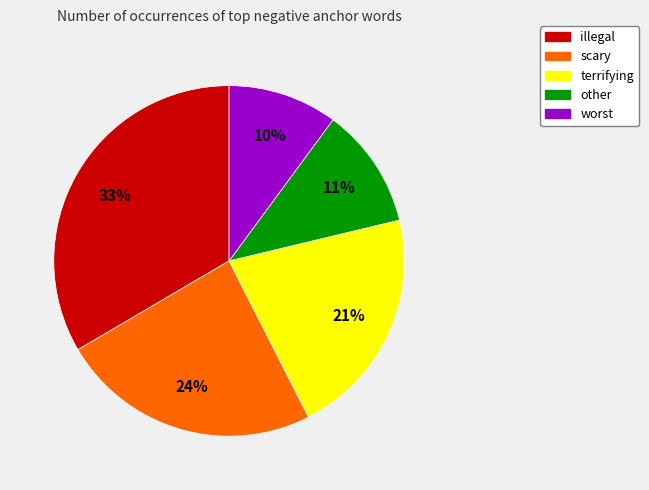

How many slices are in this pie chart?

5